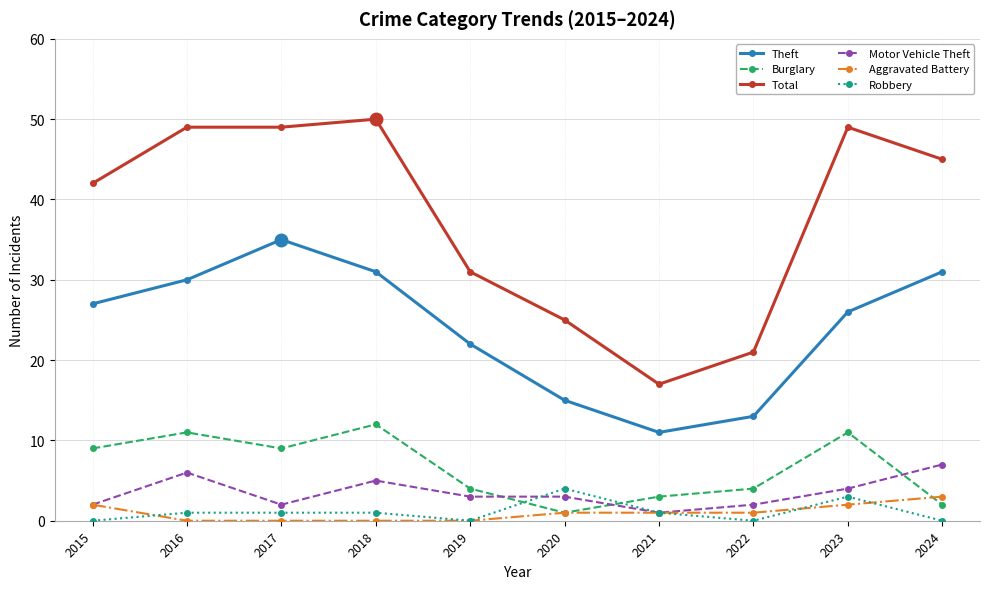

At how many categories does at least one series exceed 46?

4